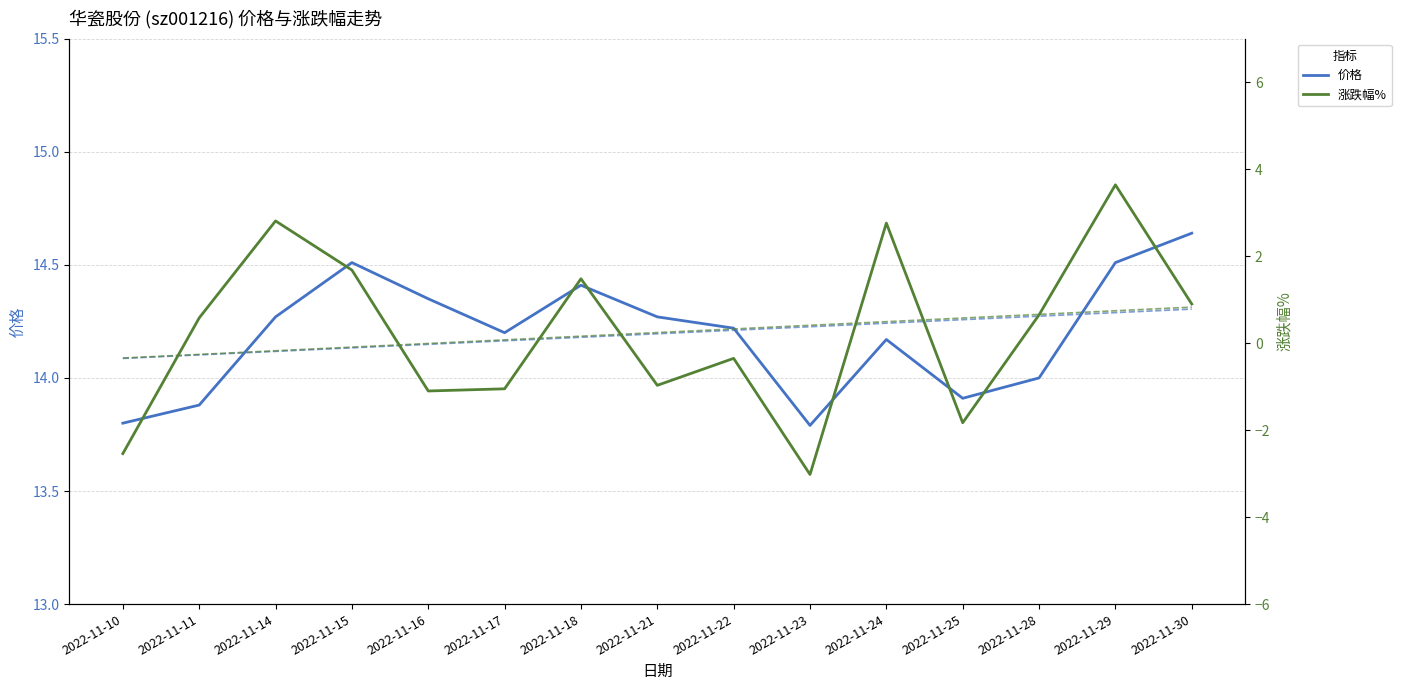

True or false: 价格 has more than 0 points higher than both neighbors.

True